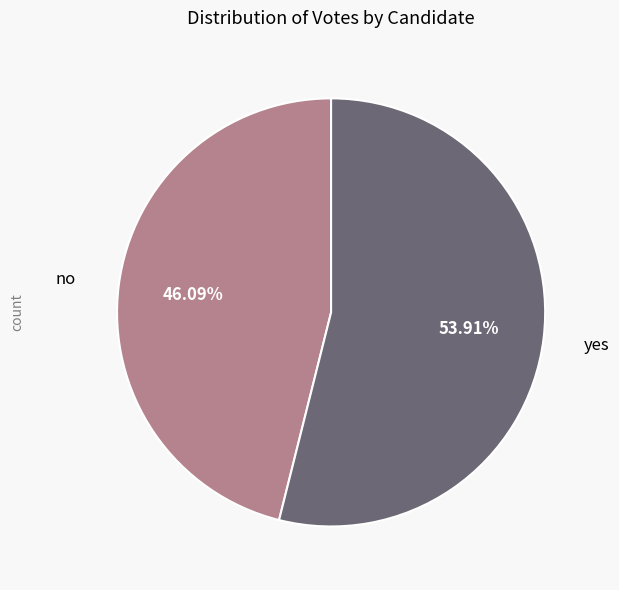

What is the largest slice in the pie chart?

yes